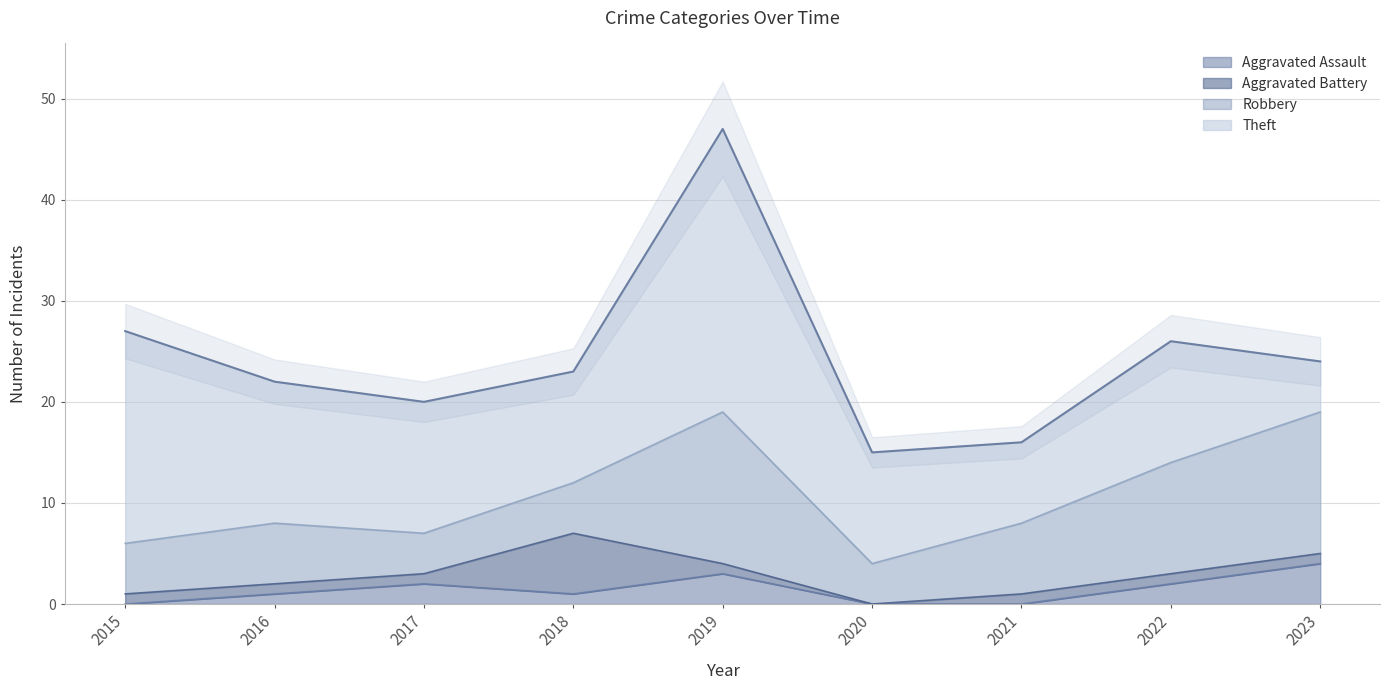

After their last crossing, which series has the higher values: Robbery or Aggravated Battery?

Robbery